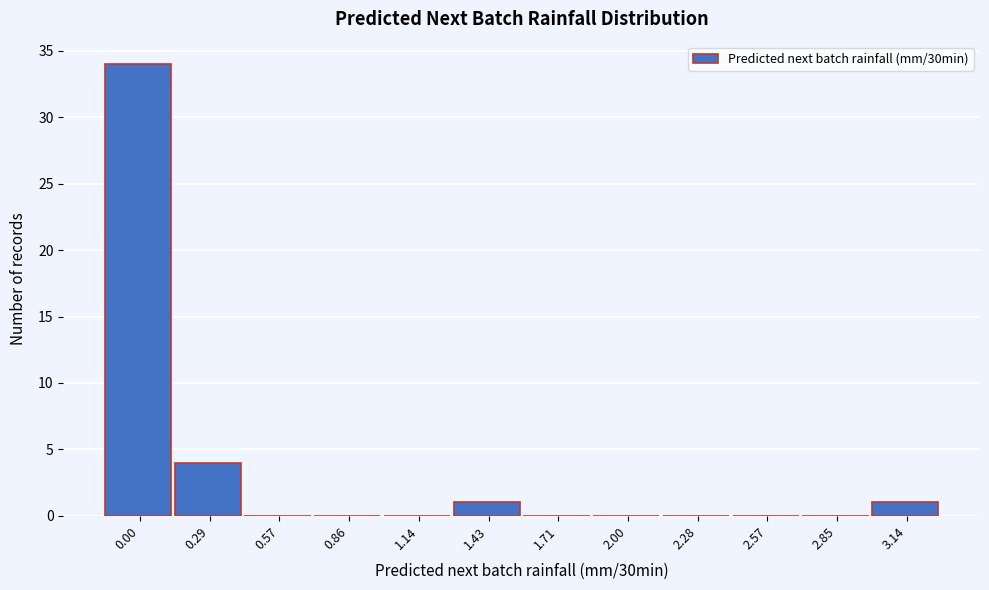

Reading left to right, what are all the values shown in this chart?

0.00=34	0.29=4	0.57=0	0.86=0	1.14=0	1.43=1	1.71=0	2.00=0	2.28=0	2.57=0	2.85=0	3.14=1